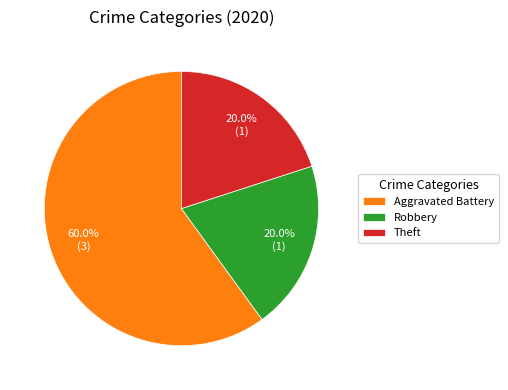

Which category has the biggest portion of the pie?

Aggravated Battery